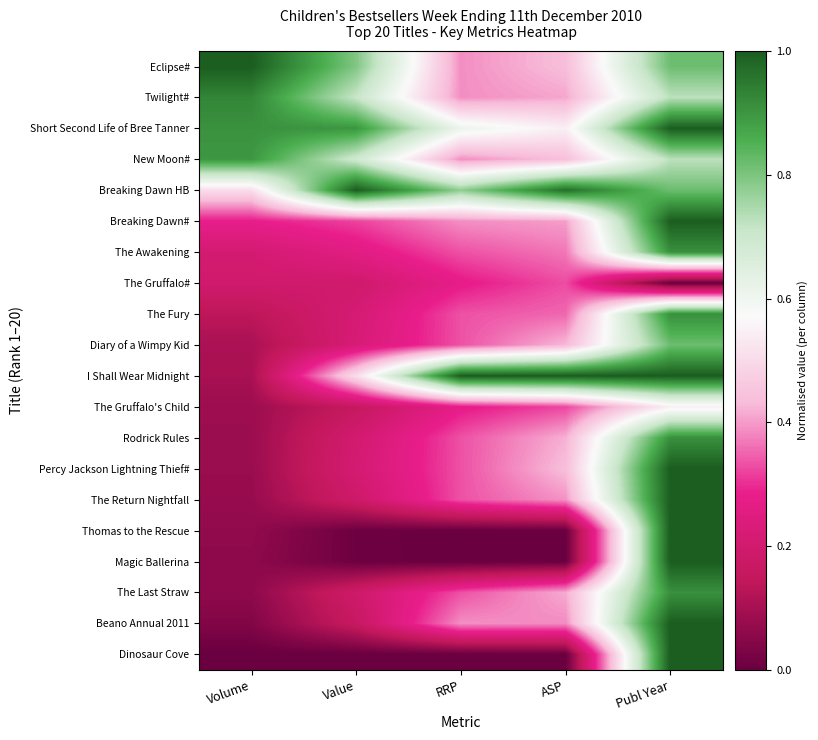

What is the difference between the highest and lowest values at Publ Year?

1.0